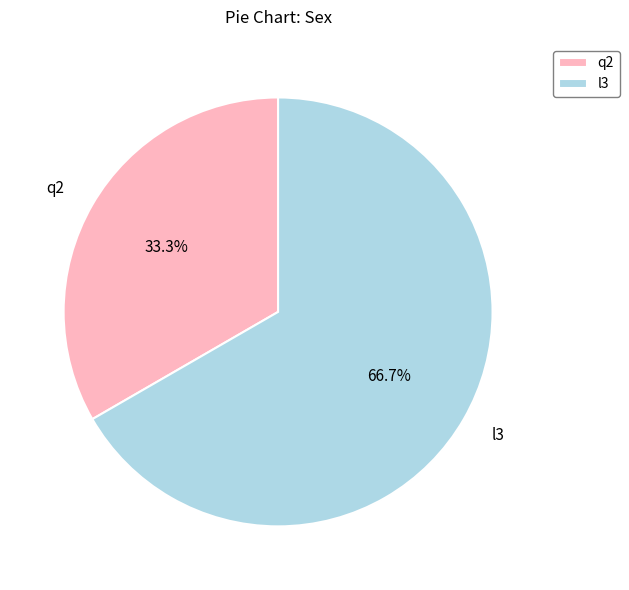

The l3 slice represents 48% of the pie. True or false?

False